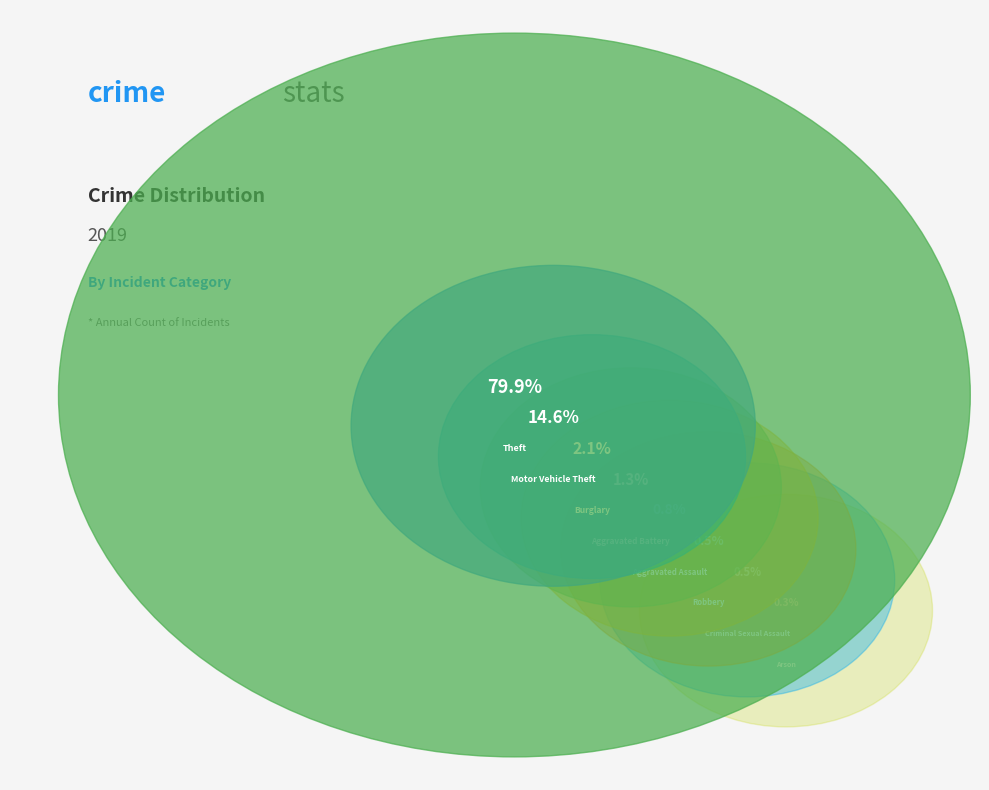

What is the total percentage of Arson and Aggravated Assault?

1.0%